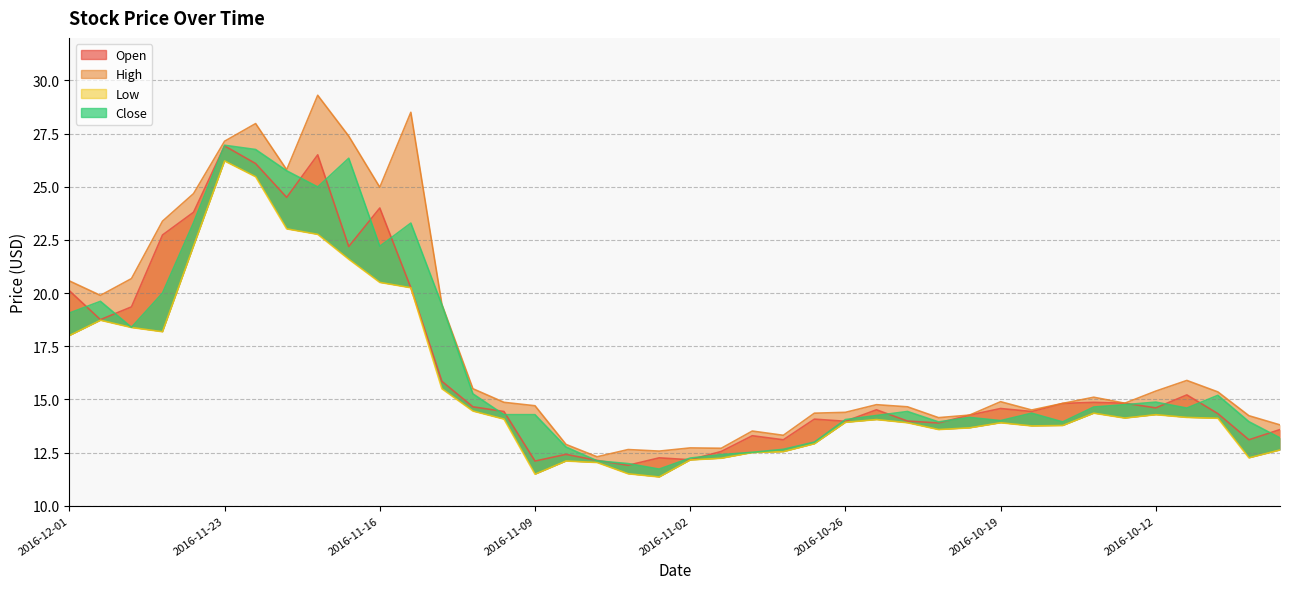

True or false: Open and High cross at least once.

False